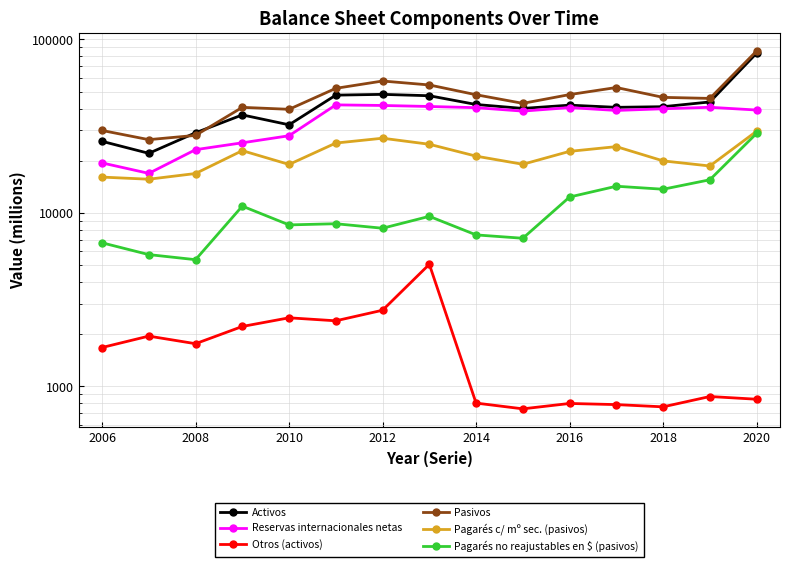

How many lines are shown in the chart?

6